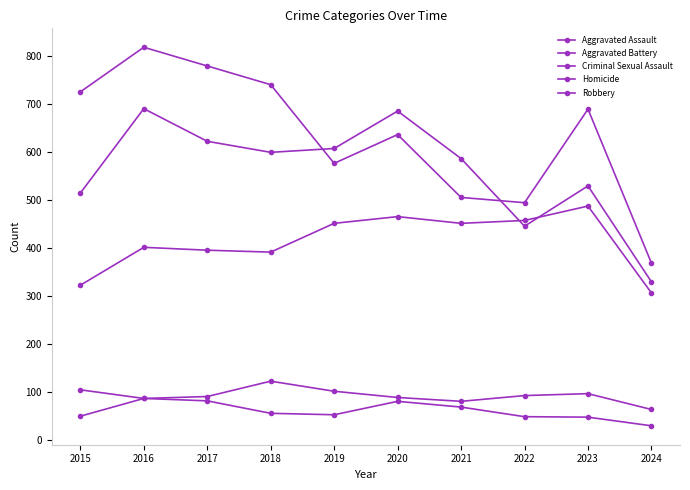

How many series are shown in this chart?

5